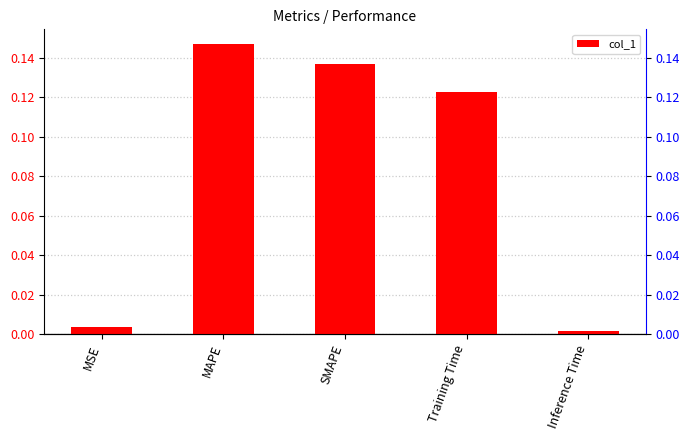

Is it true that the value at Inference Time is 0.0?

True